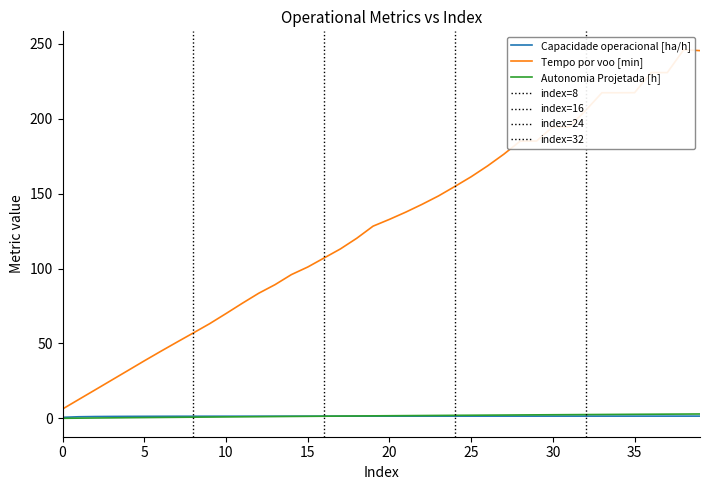

Reading left to right, extract all data points from this chart.

Capacidade operacional [ha/h]: 0.7	1.1	1.3	1.3	1.4	1.4	1.4	1.5	1.5	1.5	1.5	1.5	1.5	1.5	1.5	1.5	1.5	1.5	1.5	1.5	1.5	1.5	1.5	1.5	1.5	1.5	1.5	1.5	1.5	1.5	1.5	1.5	1.5	1.5	1.5	1.5	1.6	1.6	1.6	1.6
Tempo por voo [min]: 6.3	12.7	19.1	25.5	32.0	38.4	44.7	50.9	57.0	63.2	70.0	76.8	83.5	89.2	95.9	101.0	107.0	113.1	120.2	128.3	132.8	137.6	142.8	148.4	154.7	161.2	168.4	176.3	185.0	185.1	194.6	194.5	205.4	217.3	217.2	217.3	230.7	230.7	245.9	245.4
Autonomia Projetada [h]: 0.1	0.2	0.3	0.4	0.5	0.6	0.7	0.8	0.8	0.9	1.0	1.1	1.2	1.3	1.4	1.4	1.5	1.6	1.6	1.7	1.8	1.9	1.9	2.0	2.1	2.1	2.2	2.3	2.3	2.4	2.5	2.5	2.6	2.6	2.7	2.8	2.8	2.9	2.9	3.0